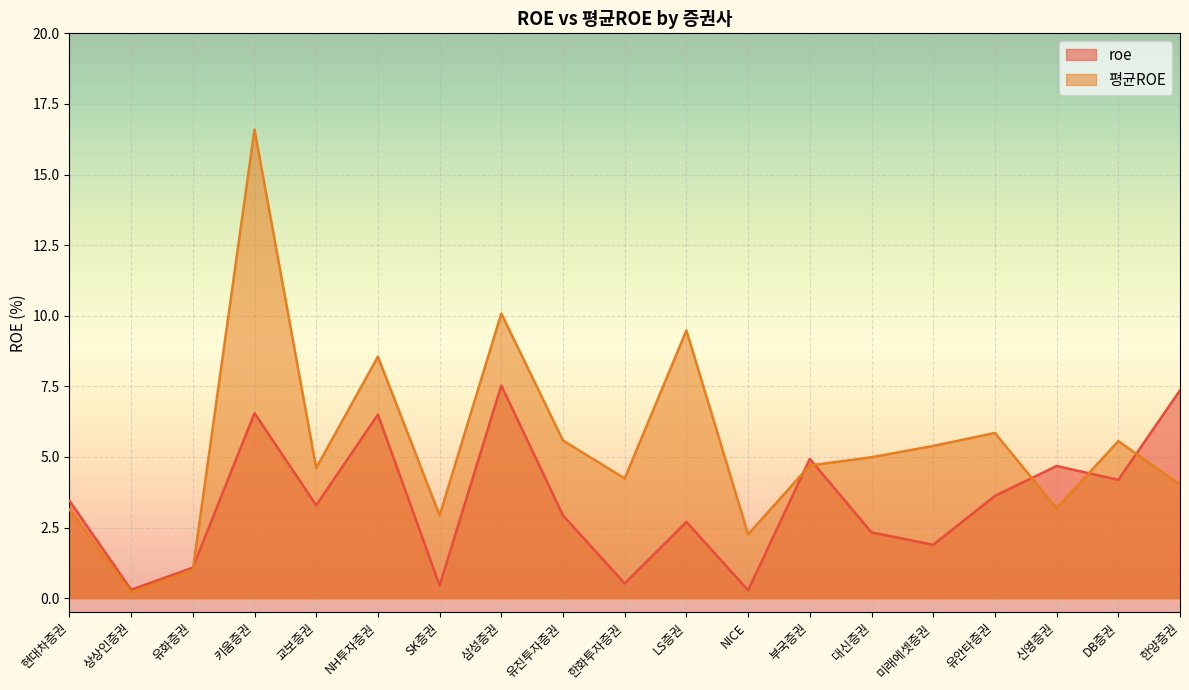

Where do 평균ROE and roe first cross each other?

유화증권 and 키움증권